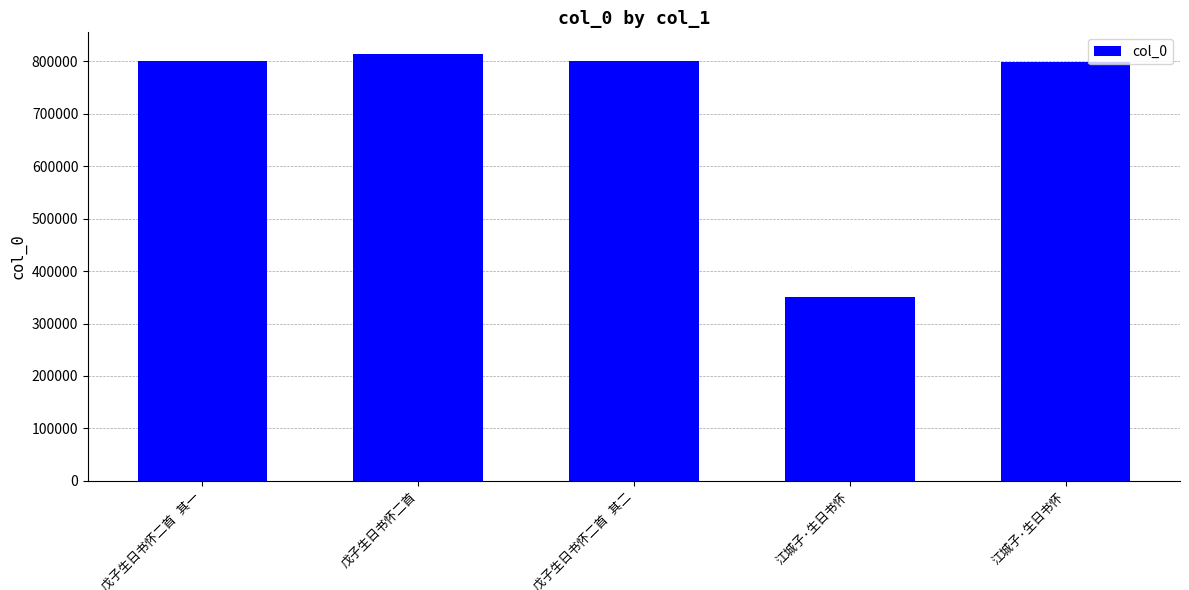

Rank the categories by value from lowest to highest.

江城子·生日书怀, 江城子·生日书怀, 戊子生日书怀二首 其一, 戊子生日书怀二首 其二, 戊子生日书怀二首